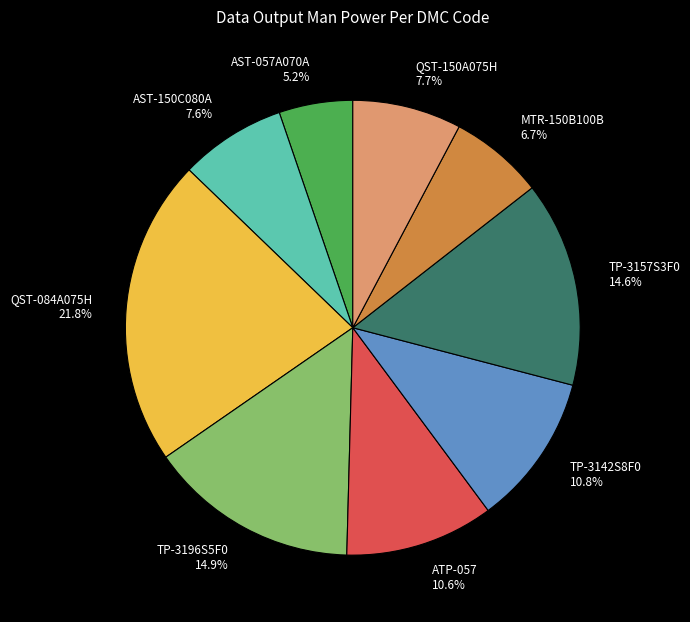

To the nearest percent, what percentage of the pie is TP-3142S8F0?

11%